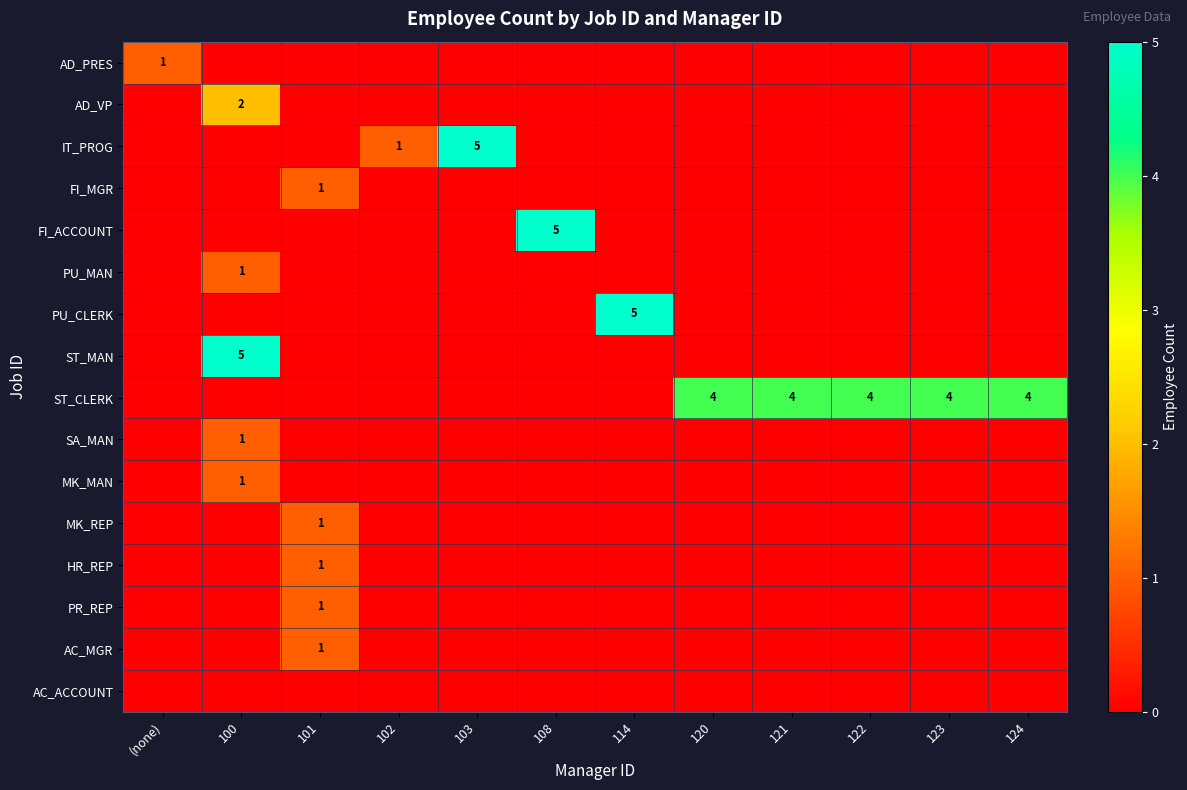

Count the number of data series in this chart.

16